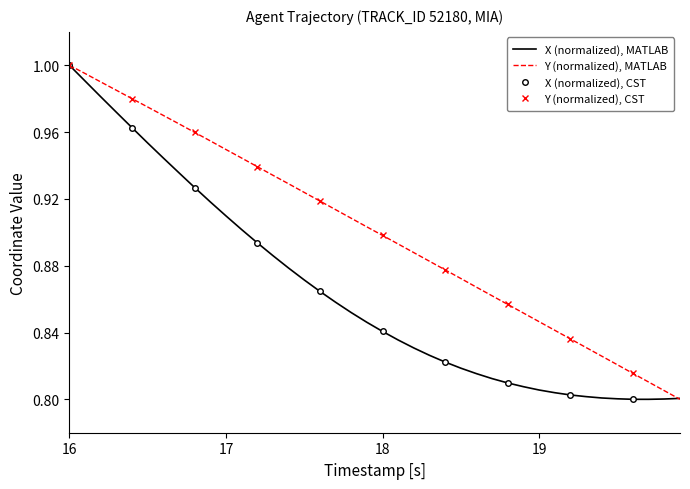

How many lines are shown in the chart?

2